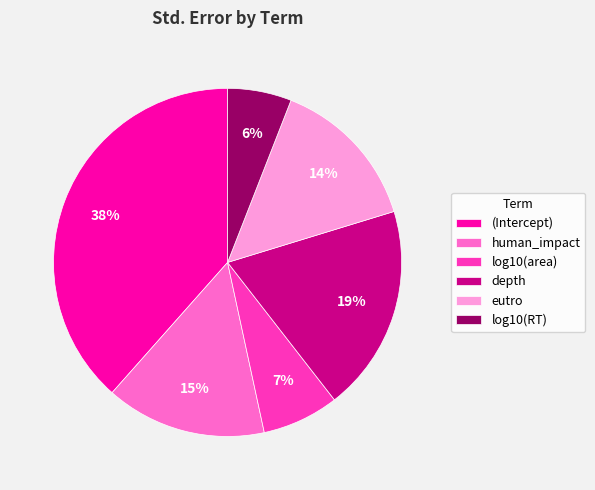

To the nearest percent, what is the difference between the log10(area) and (Intercept) slice percentages?

31%